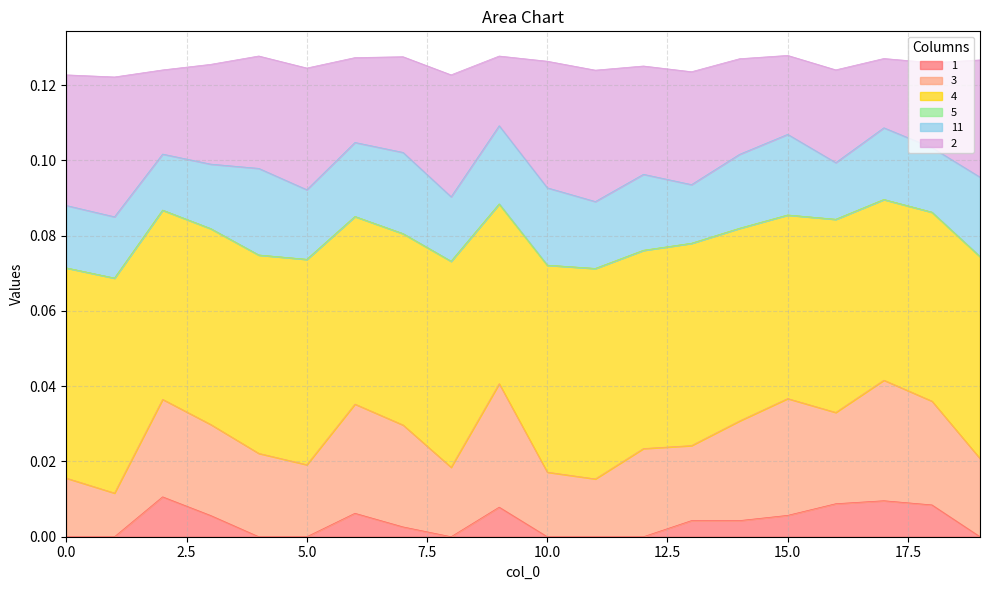

Does the chart display data point markers on the line(s)?

No